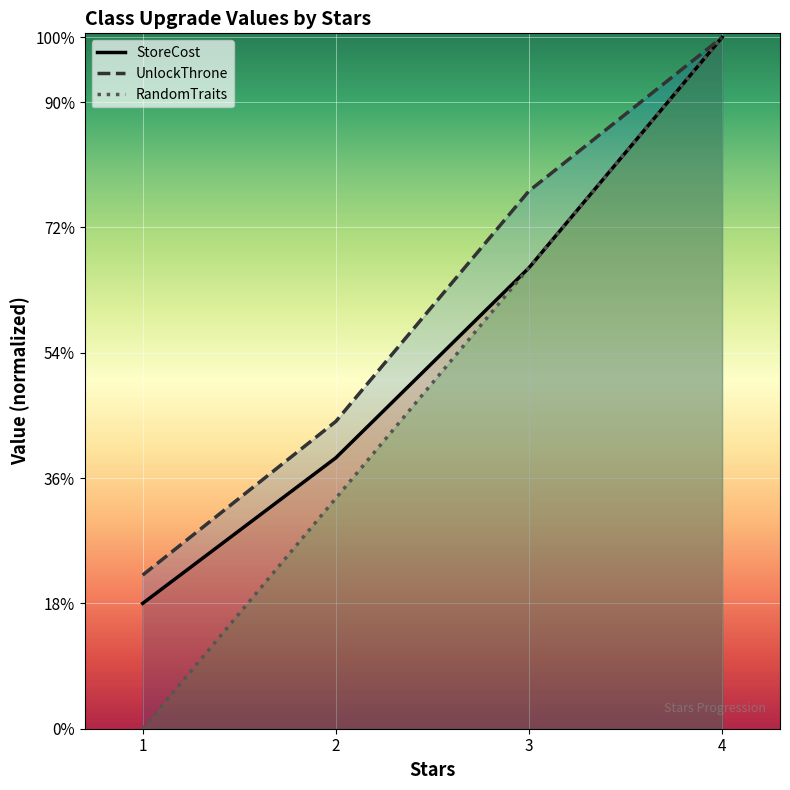

Reading left to right, extract all data points from this chart.

UnlockThrone: 3800	7600	13300	17100
StoreCost: 3100	6700	11400	17100
RandomTraits: 0	5700	11400	17100